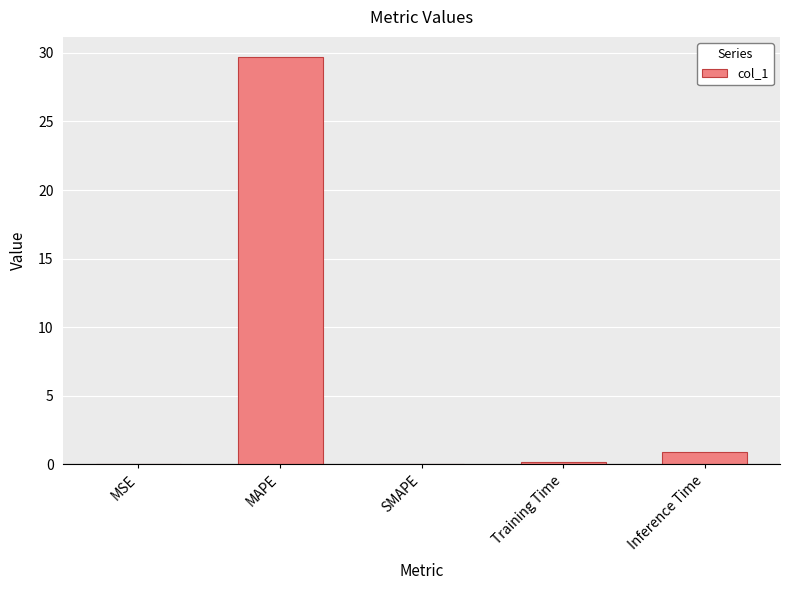

At which category does the chart reach its peak across all series?

MAPE